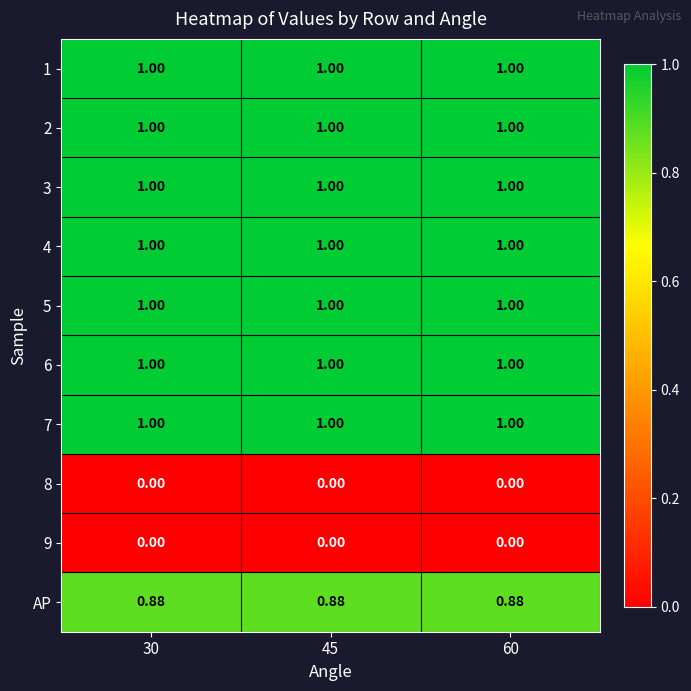

Is the value of 2 at 45 greater than the value of 9 at 30?

Yes